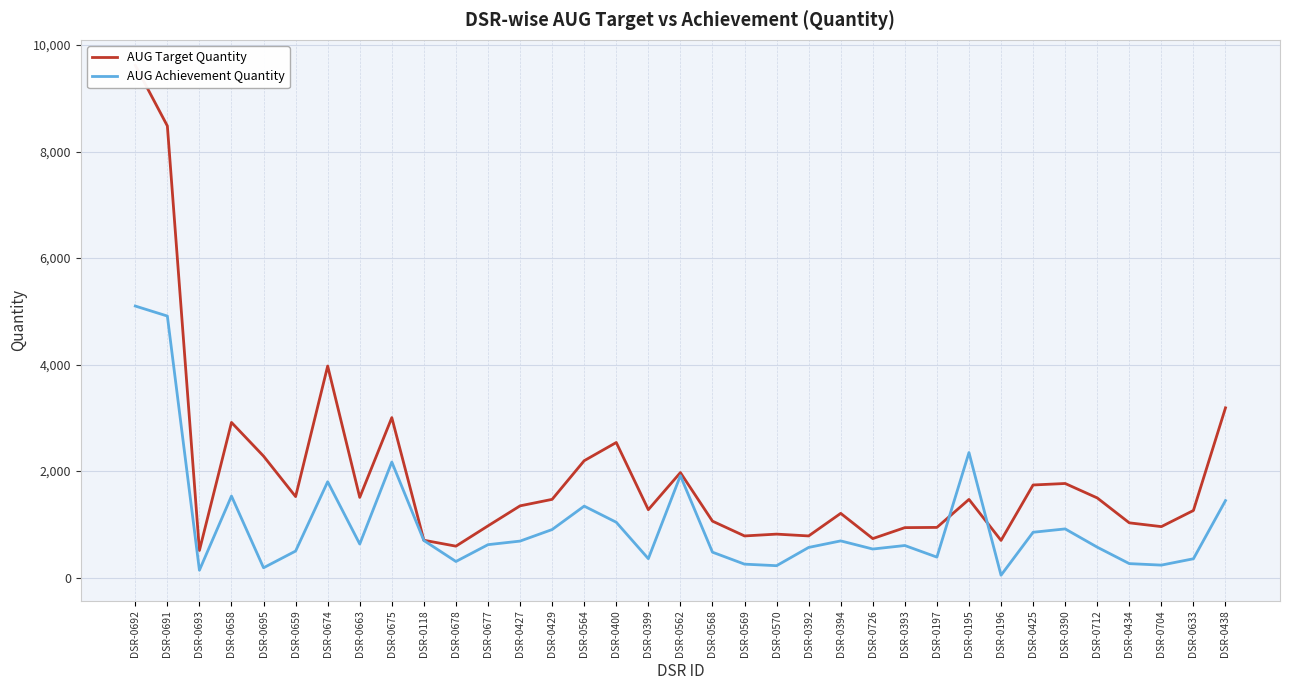

What is the spread (max minus min) of values at DSR-0394?

517